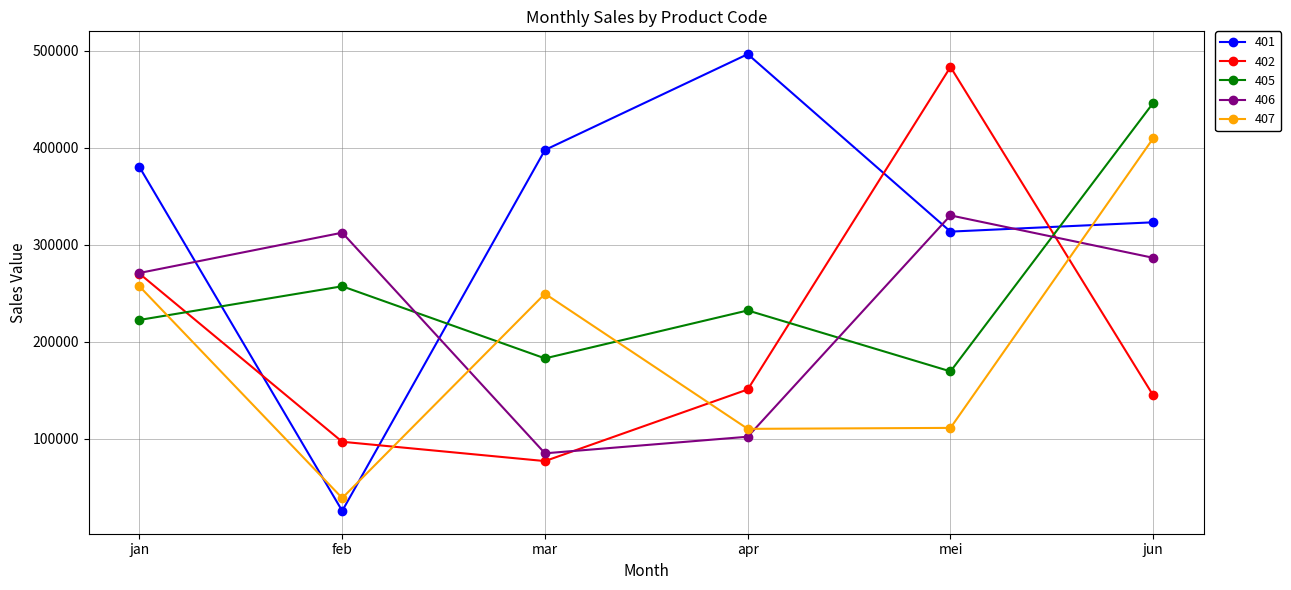

At which category does 406 reach its first local valley?

mar